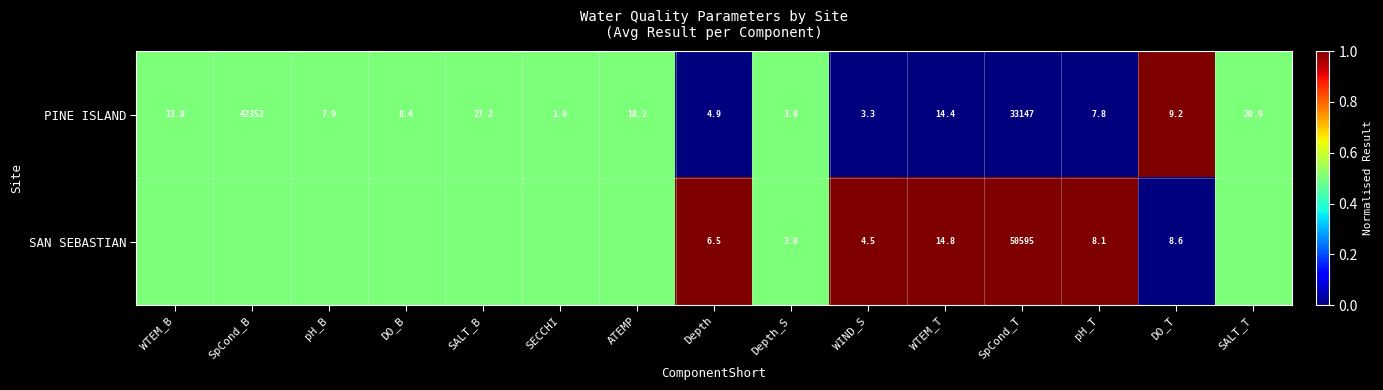

What is the total value across all series at SpCond_T?

83742.0